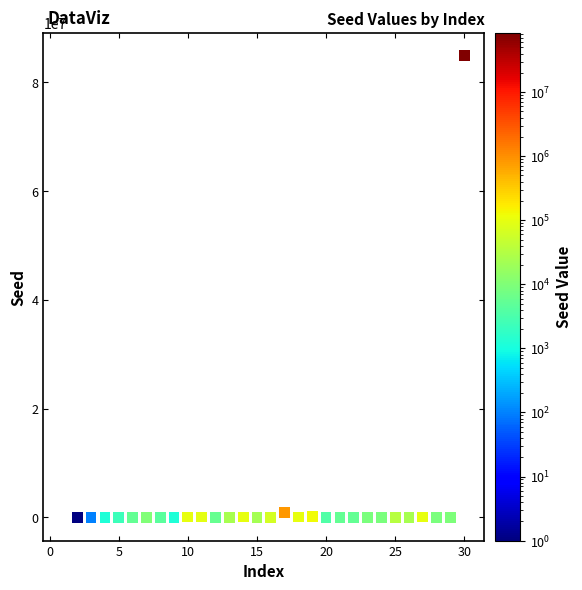

What is the range of Y values (max minus min)?

84884421